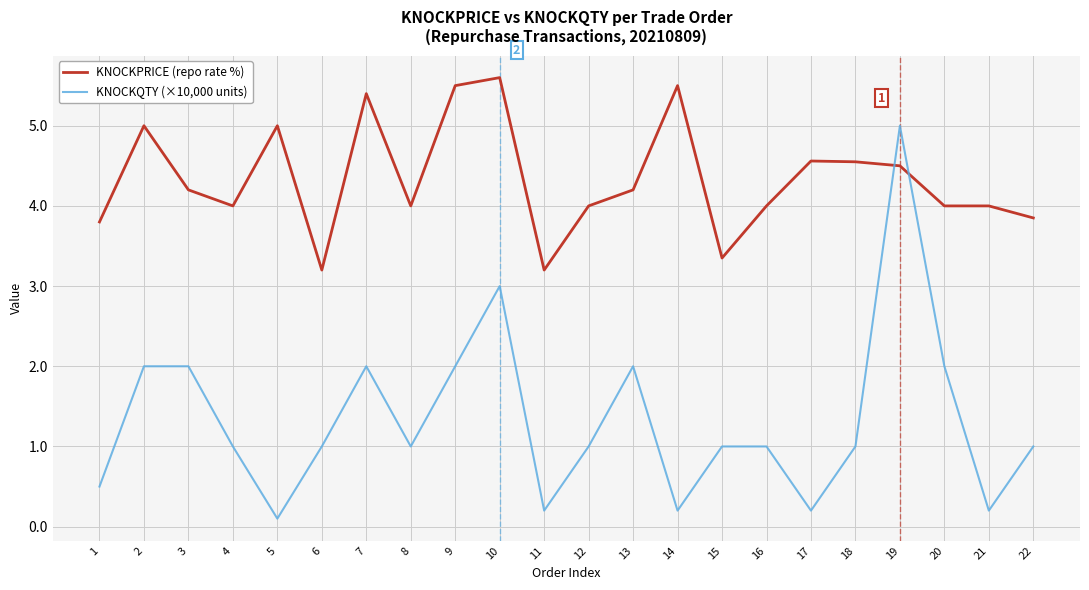

List the series in order of their peak value, lowest first.

KNOCKQTY (×10,000 units), KNOCKPRICE (repo rate %)